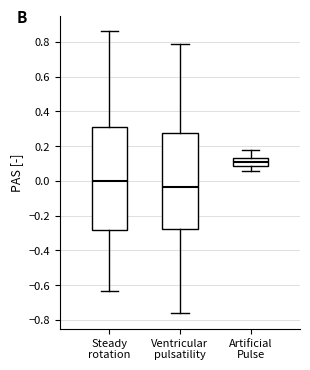

Where does the median line of the box for Steady rotation sit on the y-axis? The values are not printed on the chart, so give them approximately, as read against the axis.

0.00